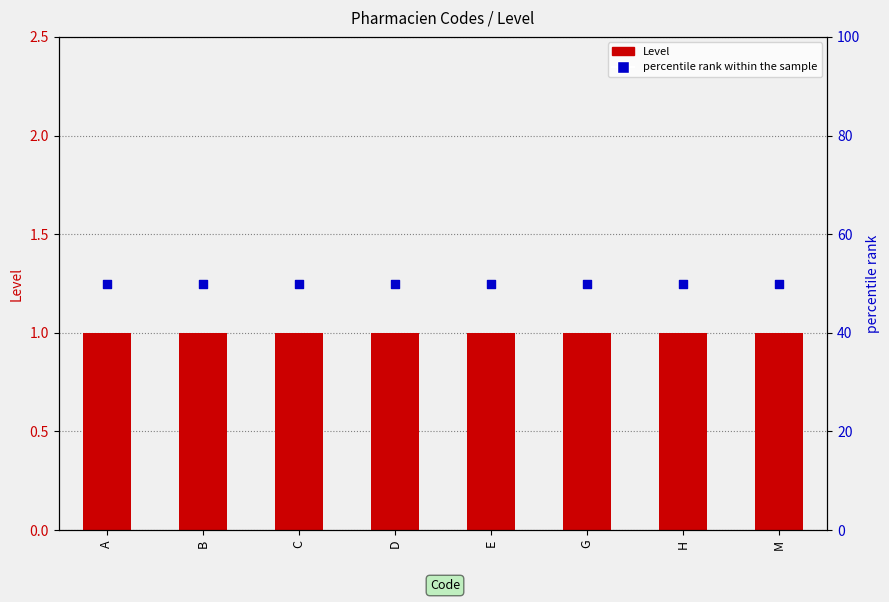

At how many categories does at least one series exceed 8?

8